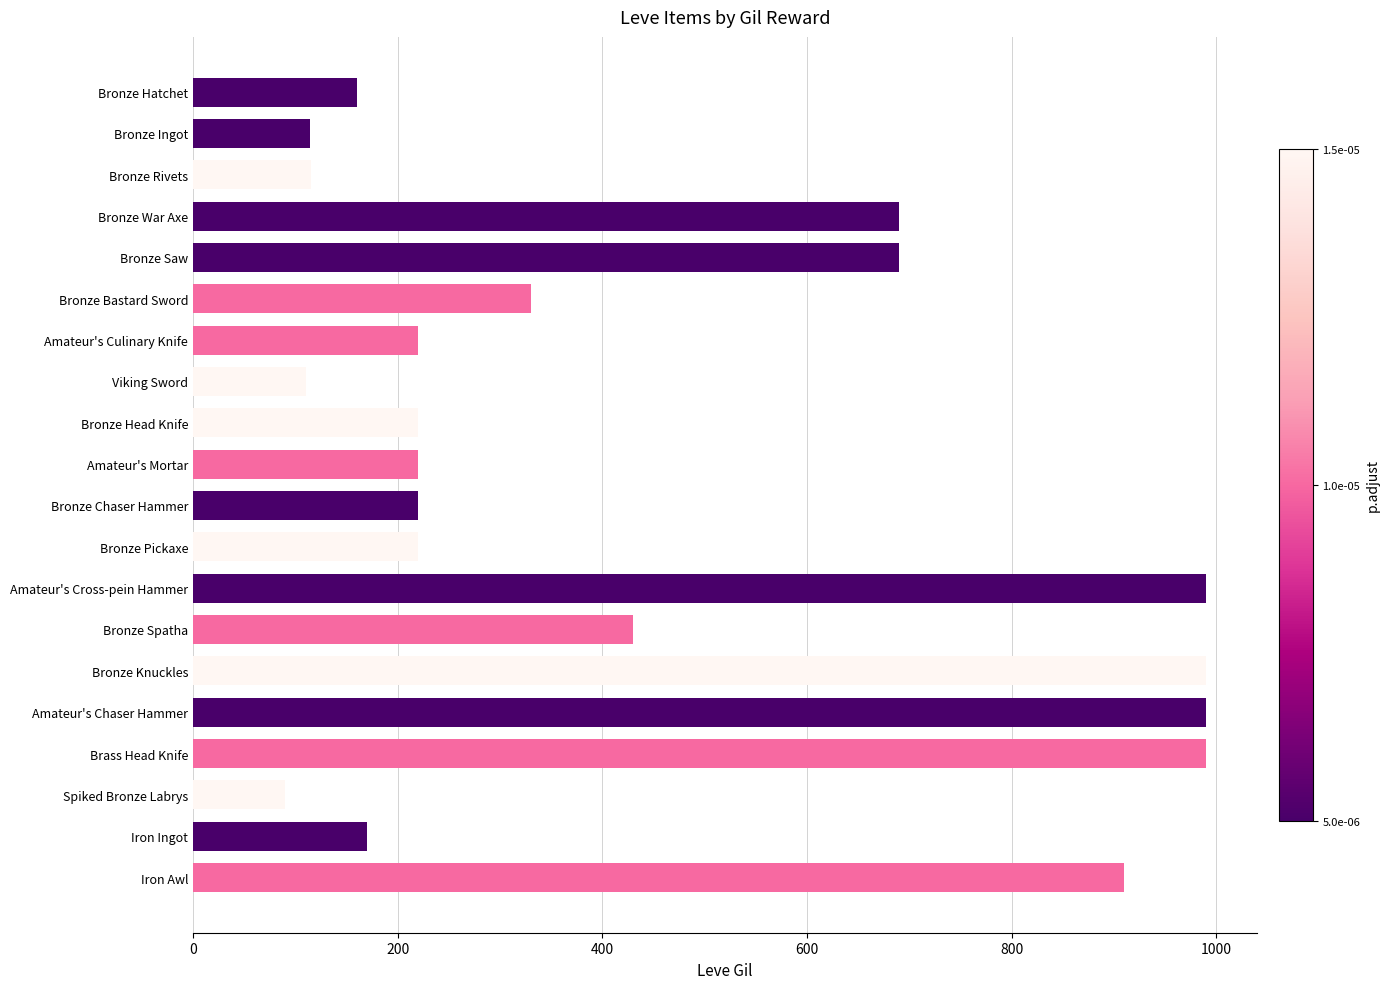

What is the difference between the maximum and second lowest values?

880